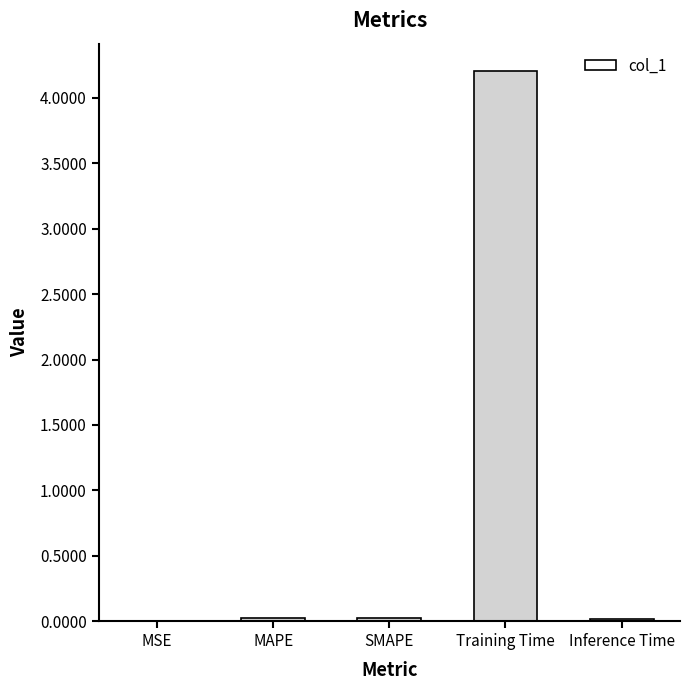

How many categories are shown in the chart?

5